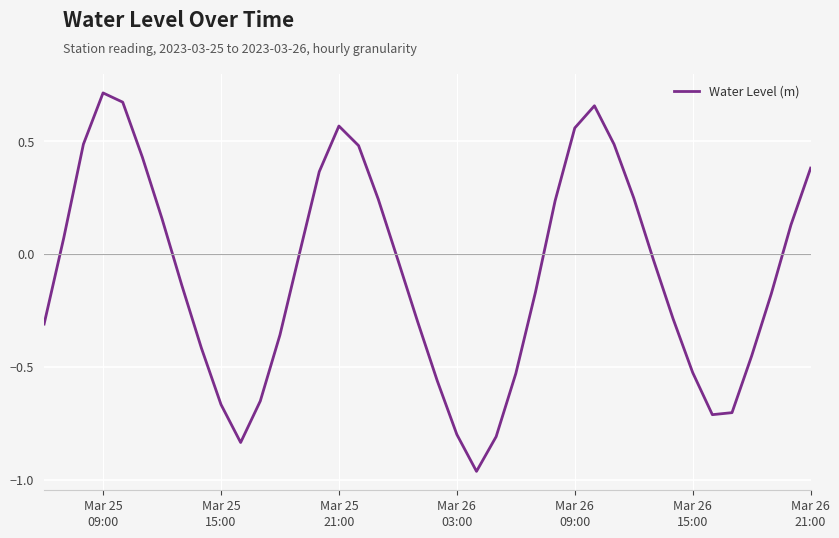

What is the difference between the maximum and minimum values?

1.7